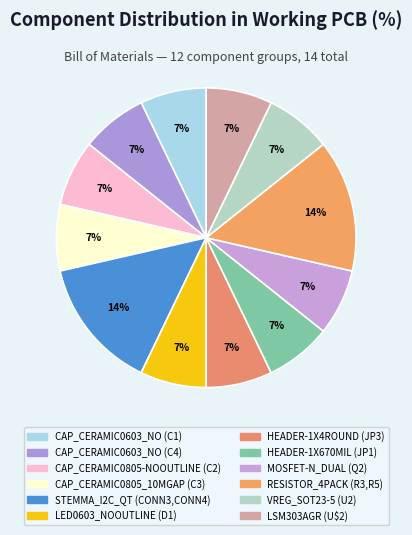

What portion of the pie excludes VREG_SOT23-5 (U2)?

92.9%